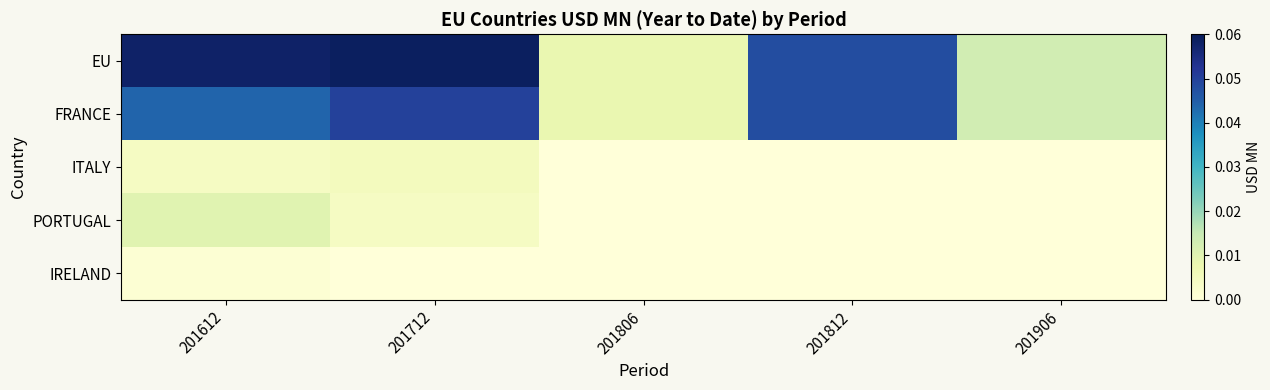

List the series in order of their peak value, highest first.

EU, FRANCE, PORTUGAL, ITALY, IRELAND